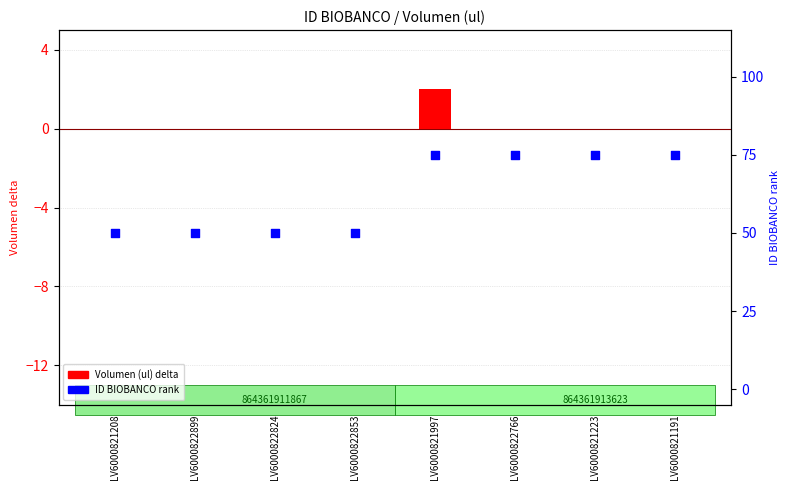

Which series has the largest total across all categories?

ID BIOBANCO rank